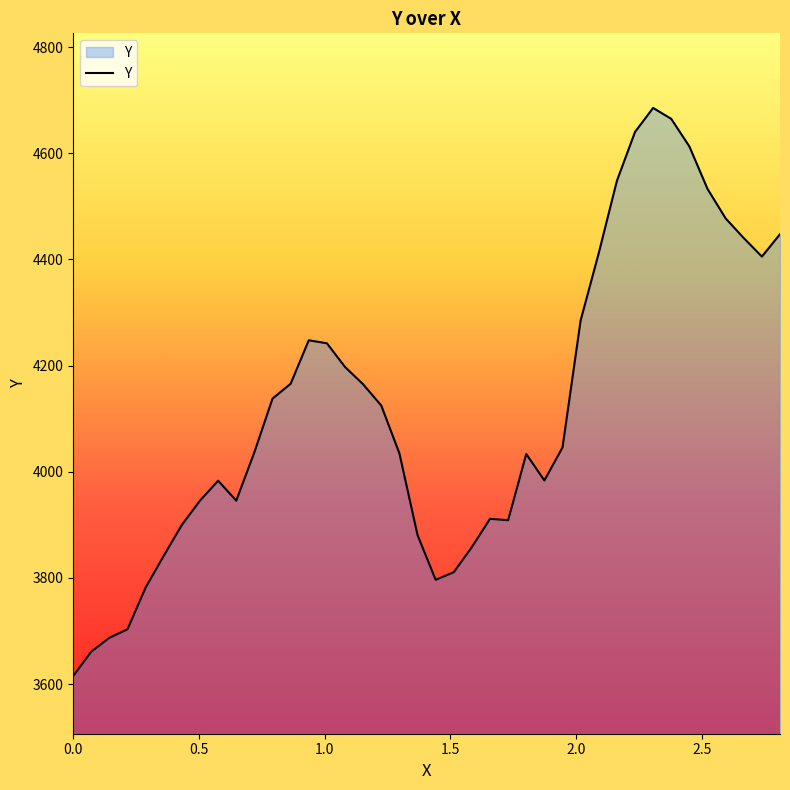

What is the minimum value shown in the chart?

3615.0